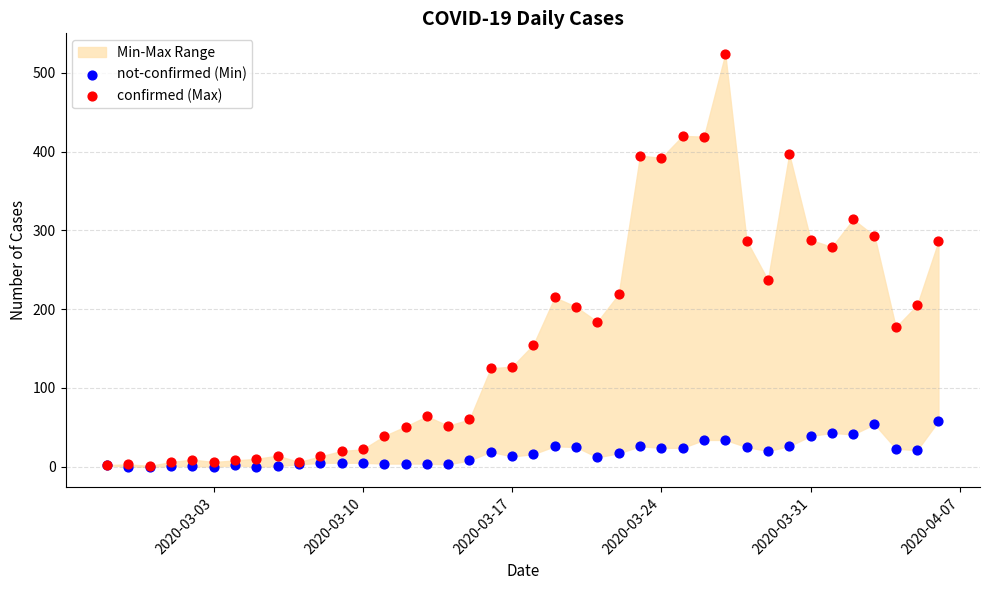

Across all series, what Y value is closest to 262?

279